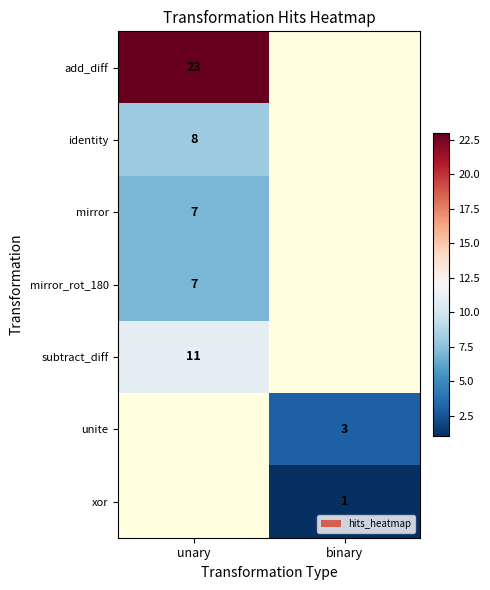

How many series are shown in this chart?

7